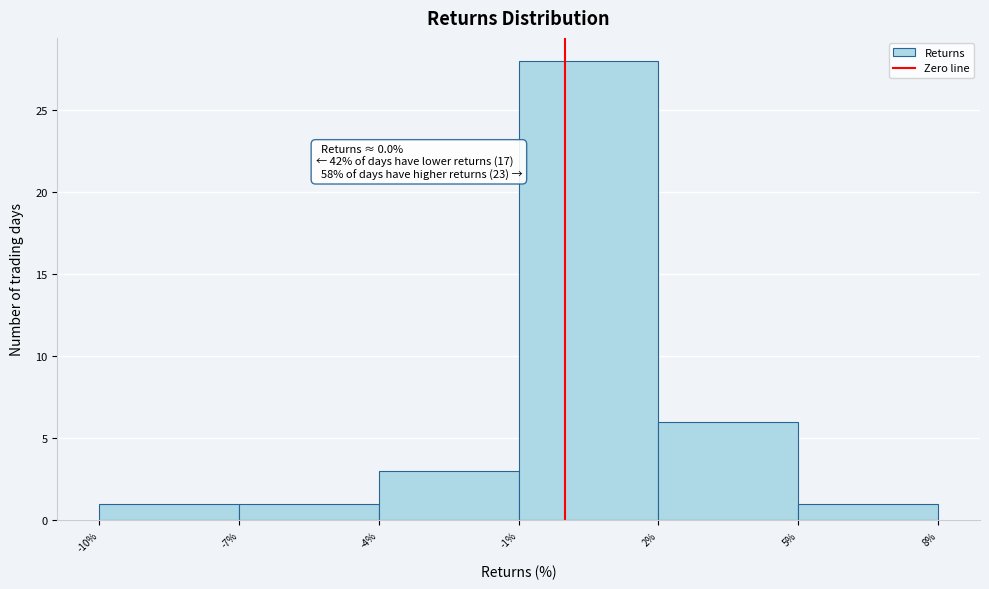

Which range on the x-axis has the tallest bar?

-1% to 2%